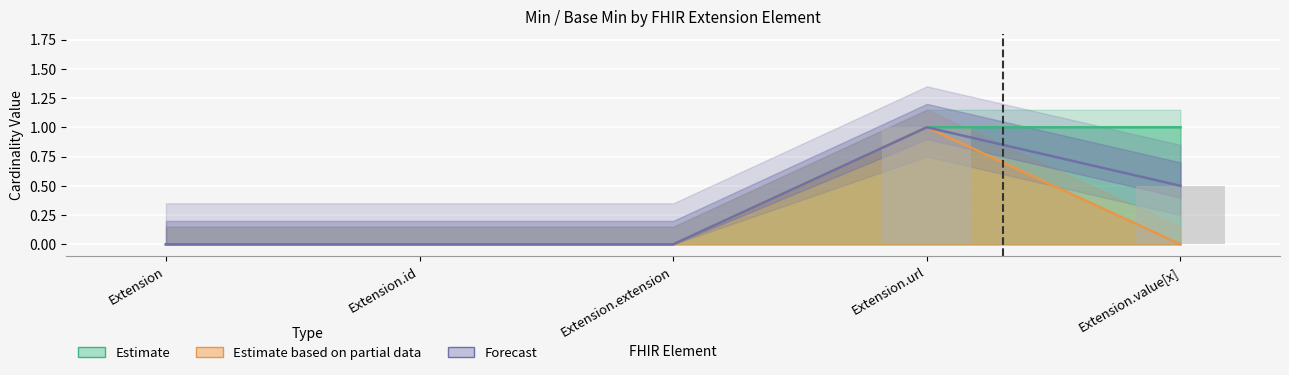

The Min series shows 1 at Extension.value[x]. True or false?

True